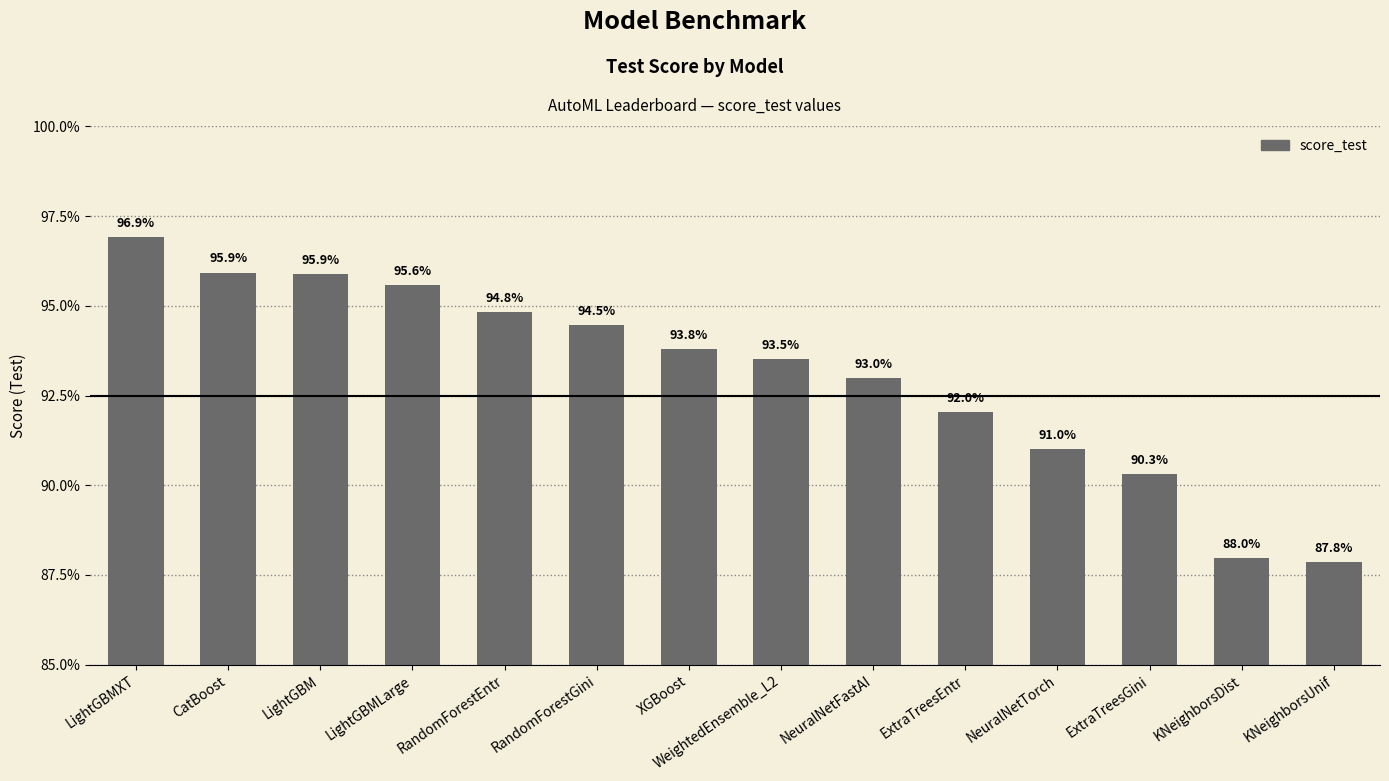

The chart shows a value of 1.0 at LightGBMXT. True or false?

True